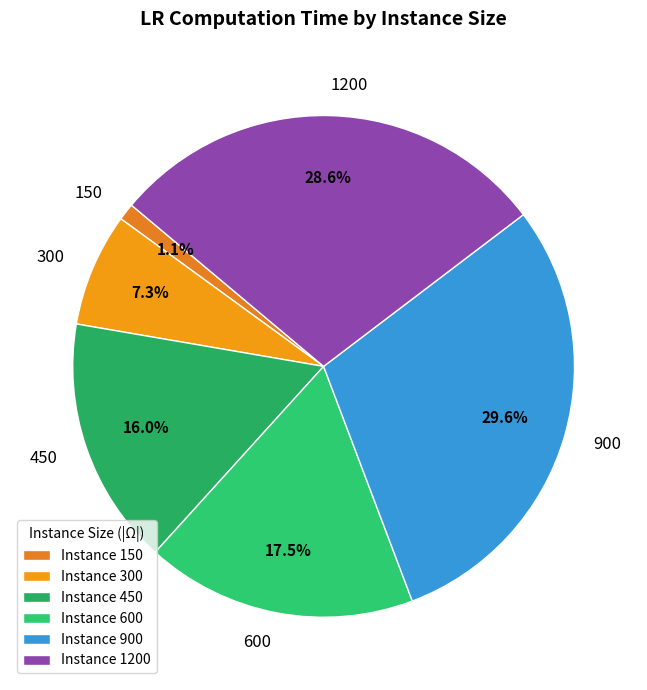

Combined, what portion of the pie is 450 and 300?

23.3%